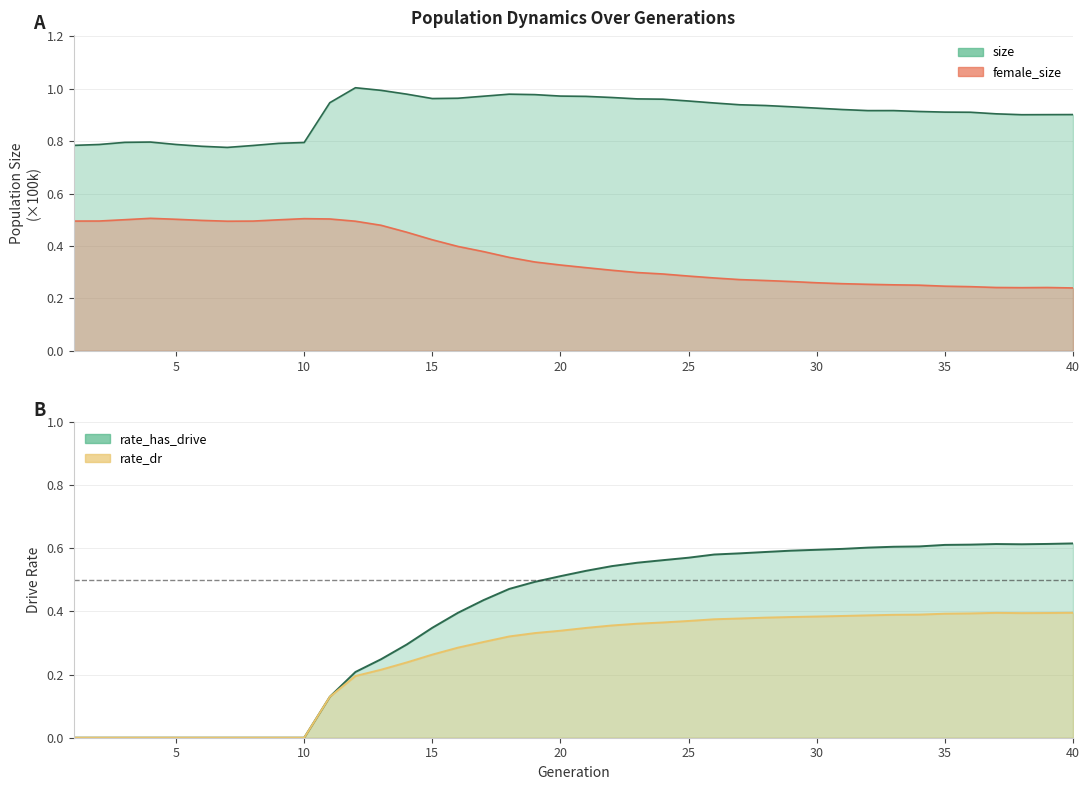

At which label is rate_dr closest to 0?

1